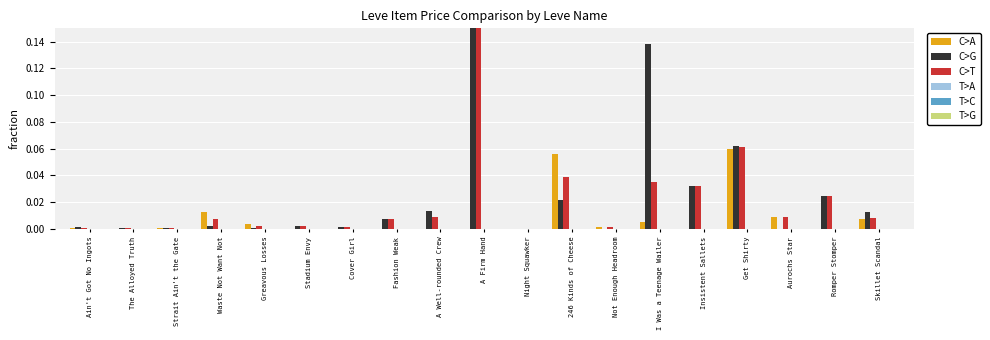

What is the sum of all C>T values?

0.4